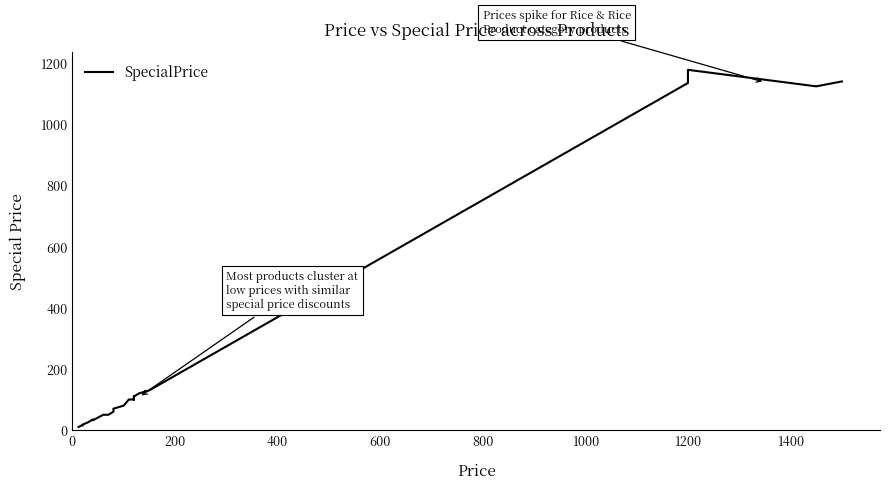

How many values are below 80?

20